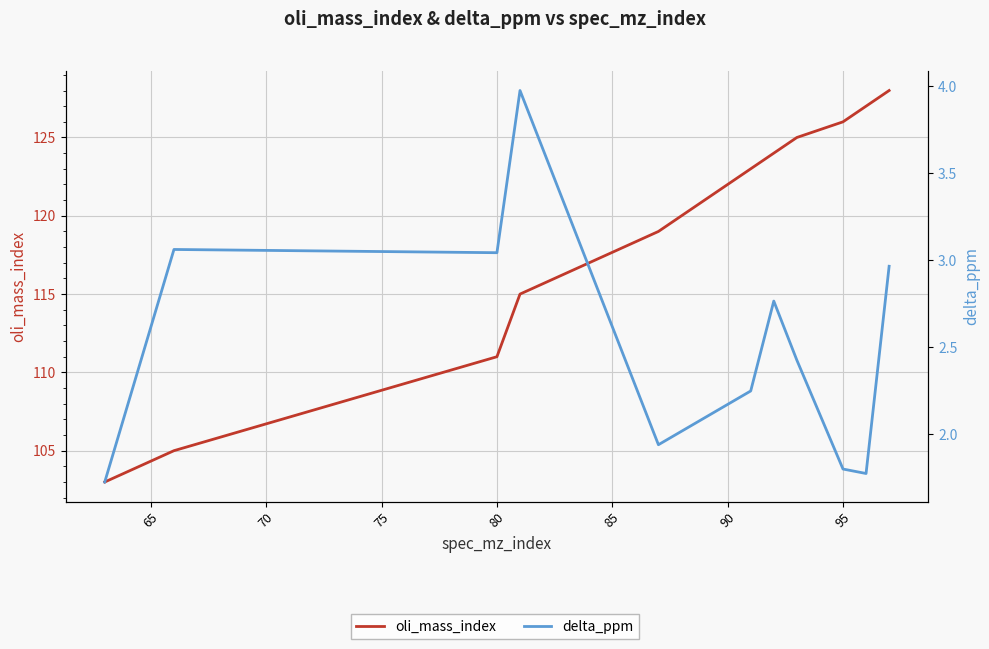

What is the difference between the second highest and minimum values in the delta_ppm series?

1.3